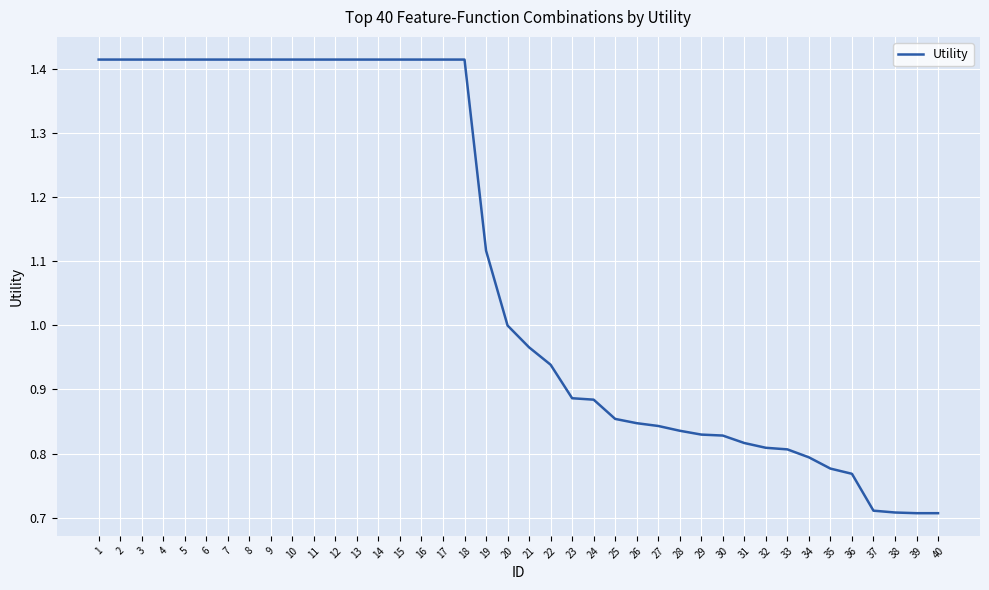

What is the ratio of the value at 24 to the value at 6?

0.6